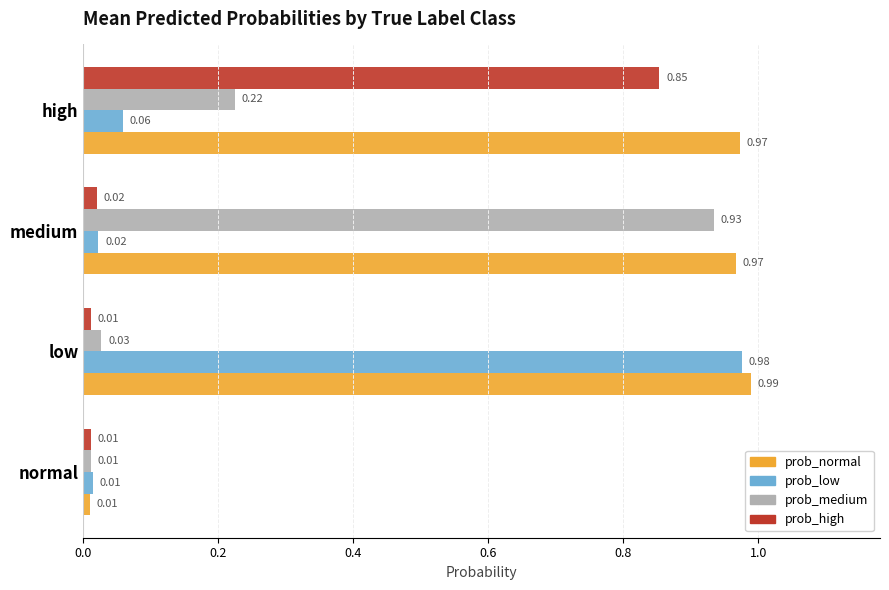

At how many categories does at least one series exceed 0?

4